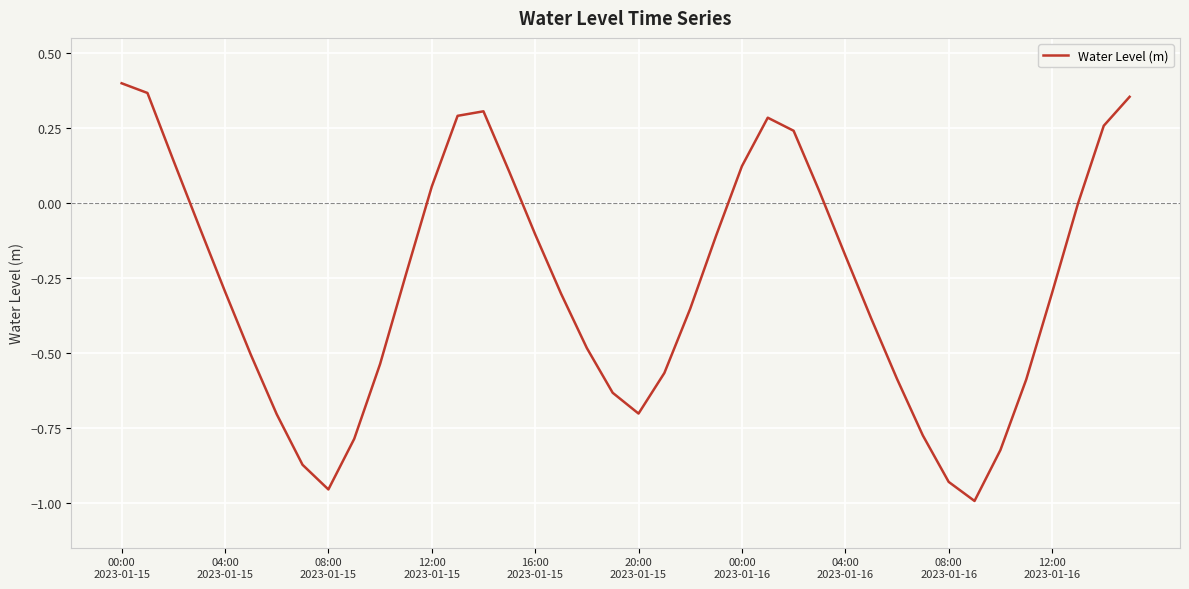

What is the difference between the maximum and minimum values?

1.4